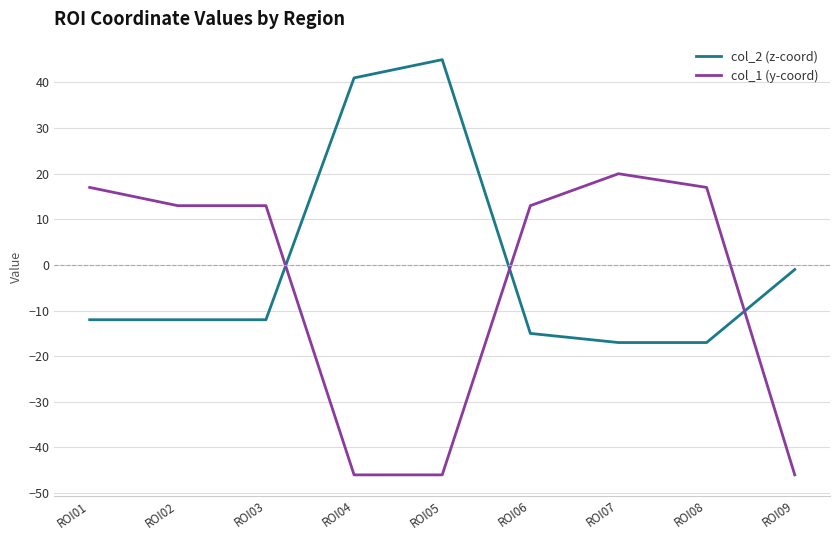

Reading left to right, extract all data points from this chart.

col_2 (z-coord): -12	-12	-12	41	45	-15	-17	-17	-1
col_1 (y-coord): 17	13	13	-46	-46	13	20	17	-46